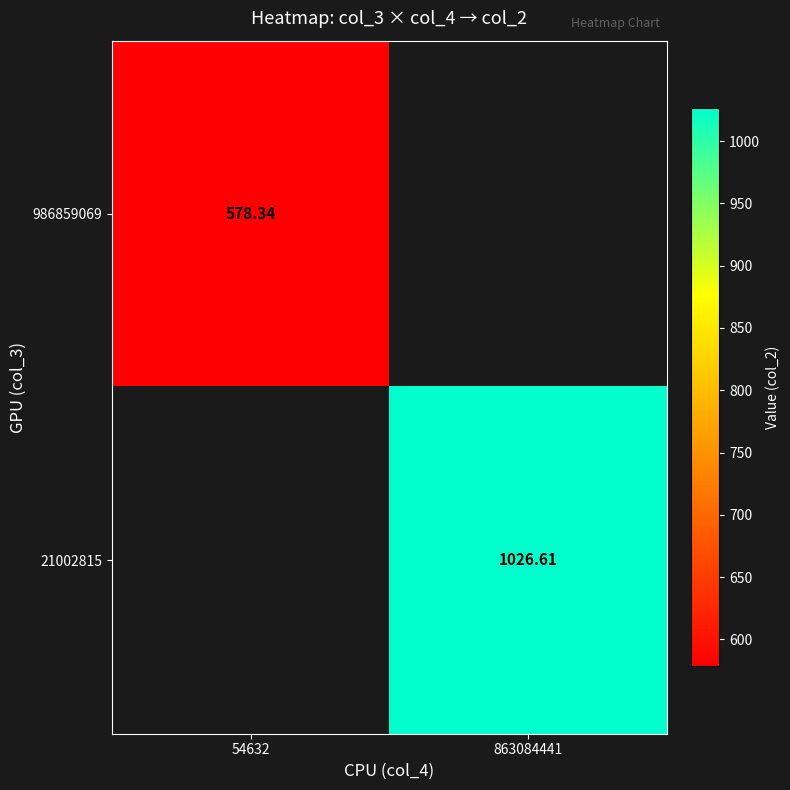

Is the value of 986859069 at 863084441 greater than the value of 21002815 at 863084441?

No